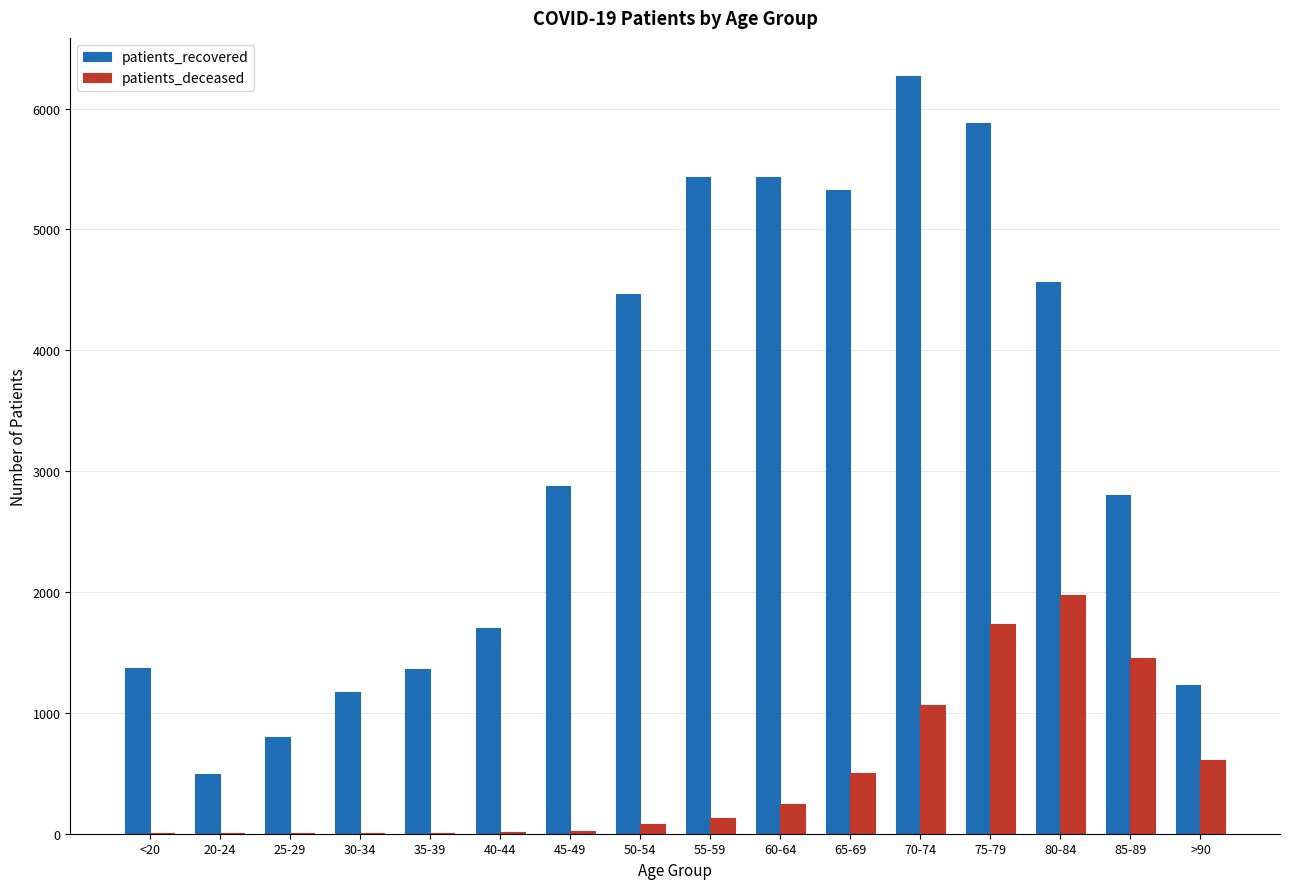

At which label is patients_deceased closest to 989?

70-74